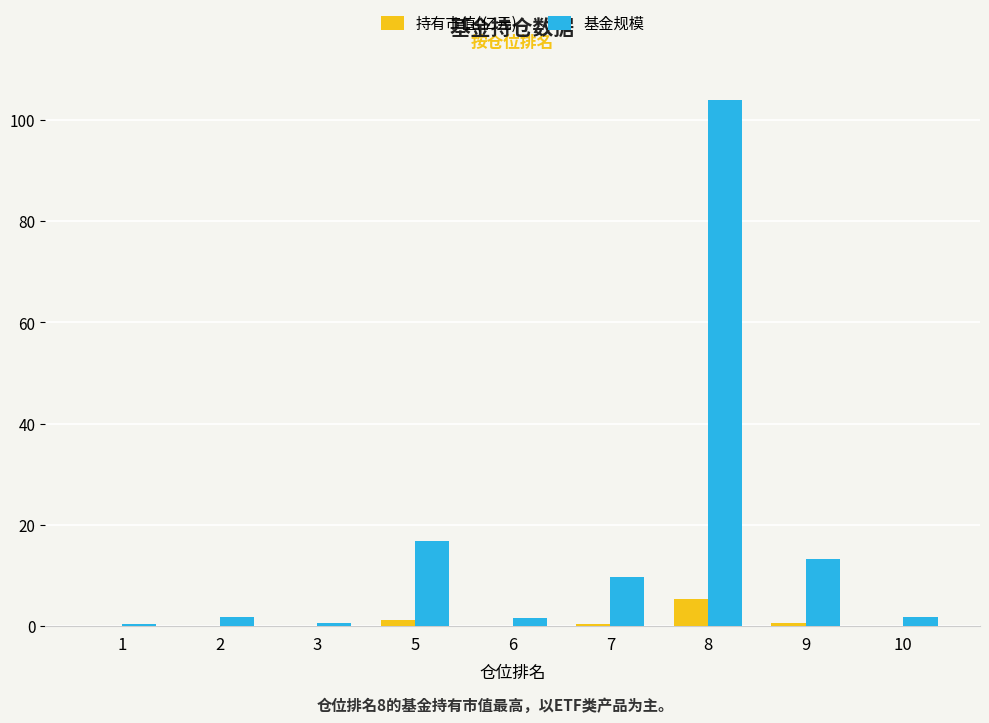

Which category has the highest value in the 持有市值(亿元) series?

8